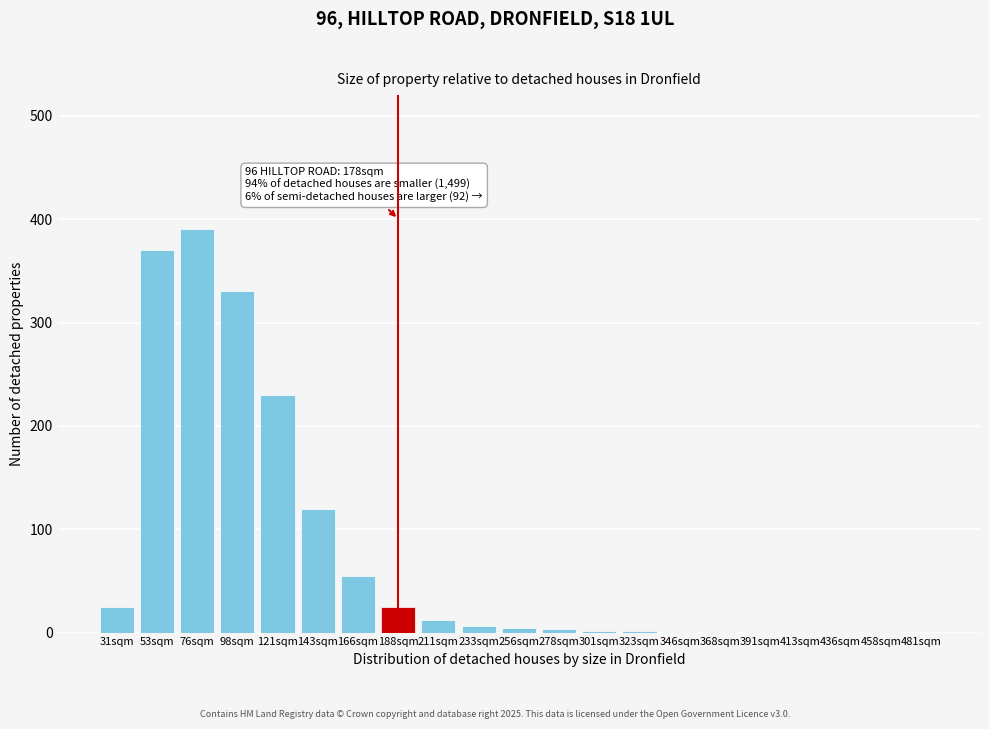

True or false: the data shows 1 at 391sqm.

True